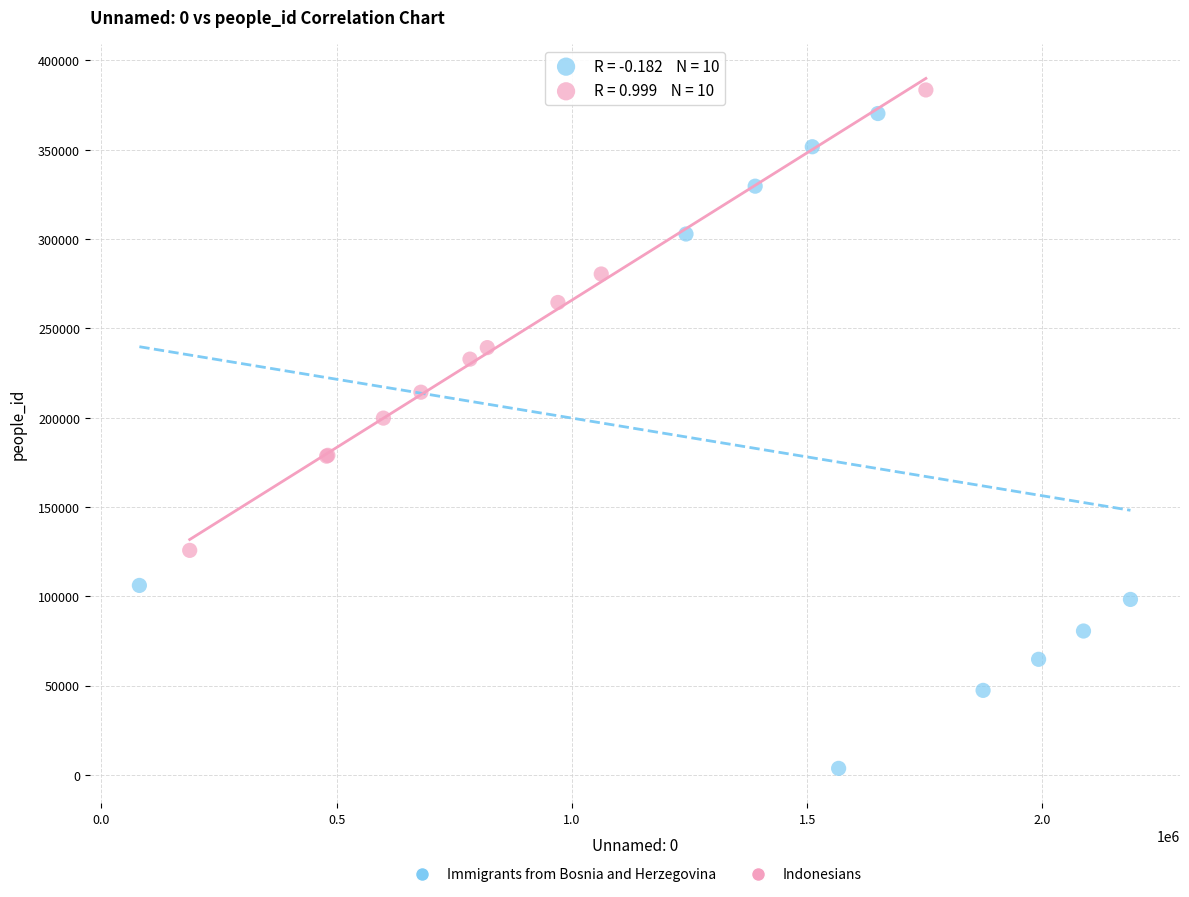

Which series has the widest spread of Y values?

Immigrants from Bosnia and Herzegovina